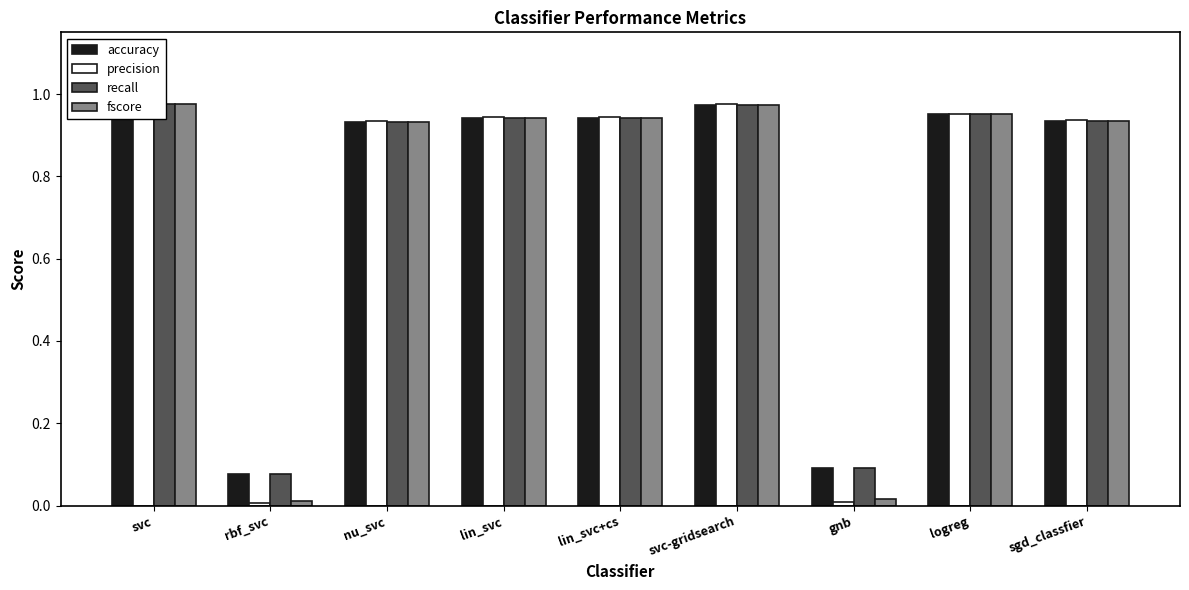

What are all the series names shown in the legend?

accuracy, precision, recall, fscore